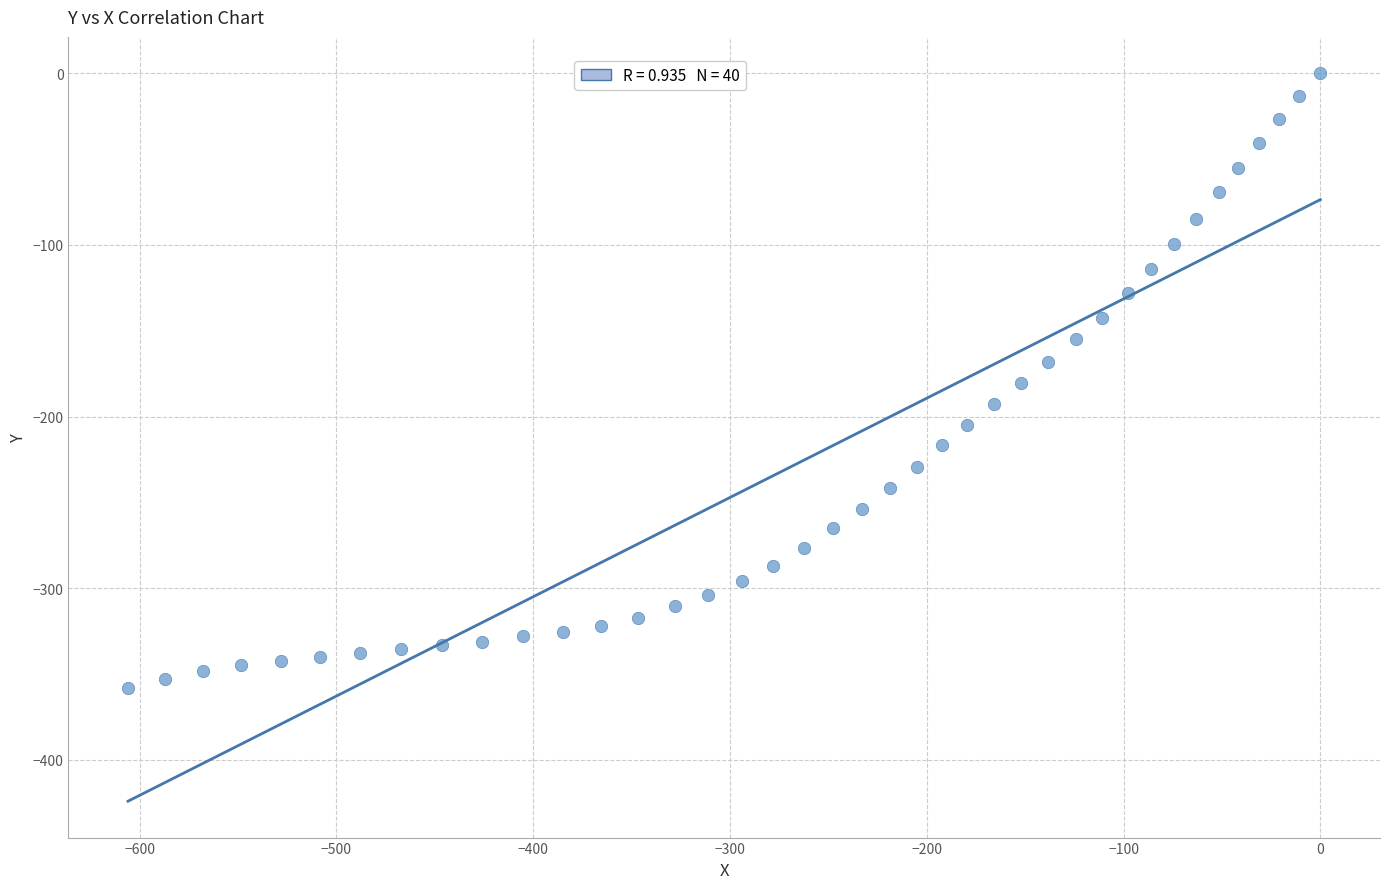

What is the range of Y values (max minus min)?

357.9